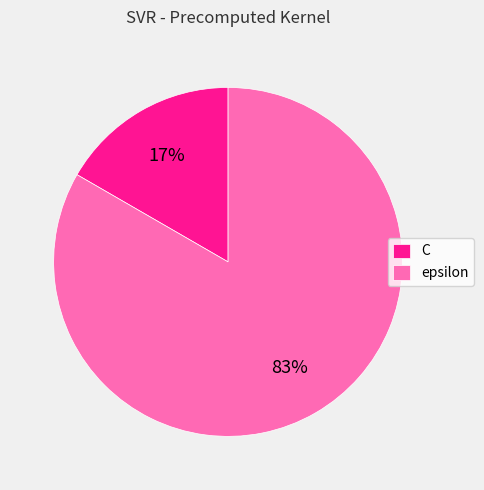

Which has a higher value, epsilon or C?

epsilon